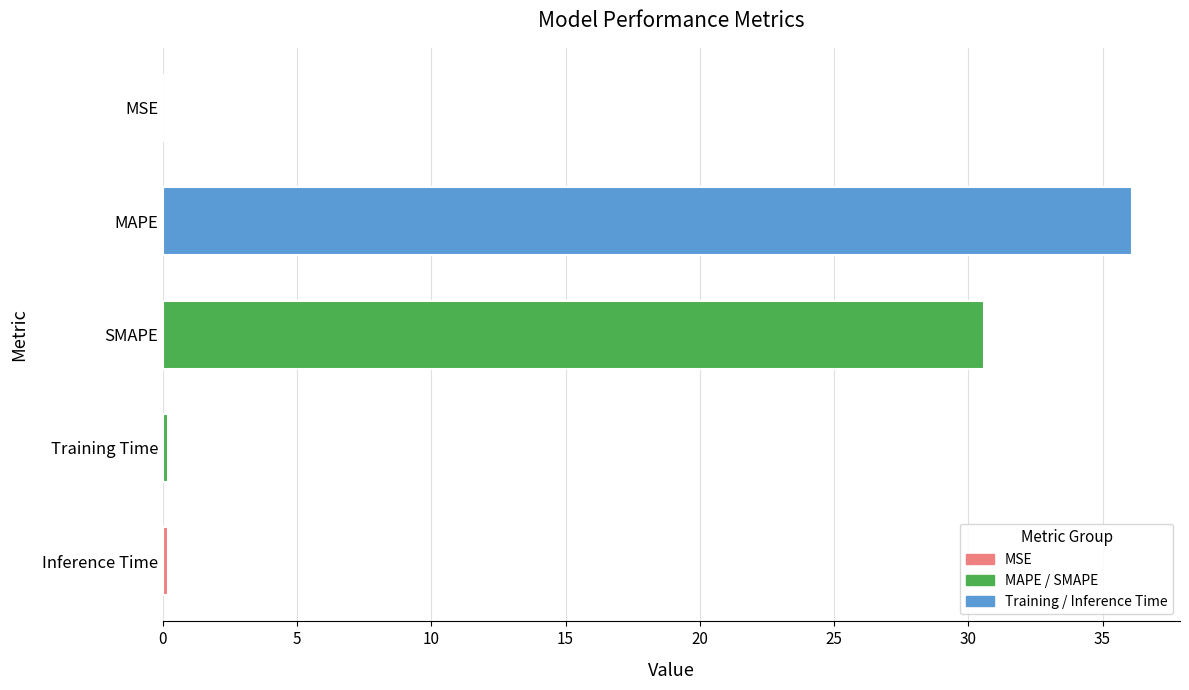

What is the average value?

13.4